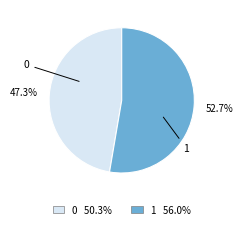

Which has a higher value, 0 or 1?

1